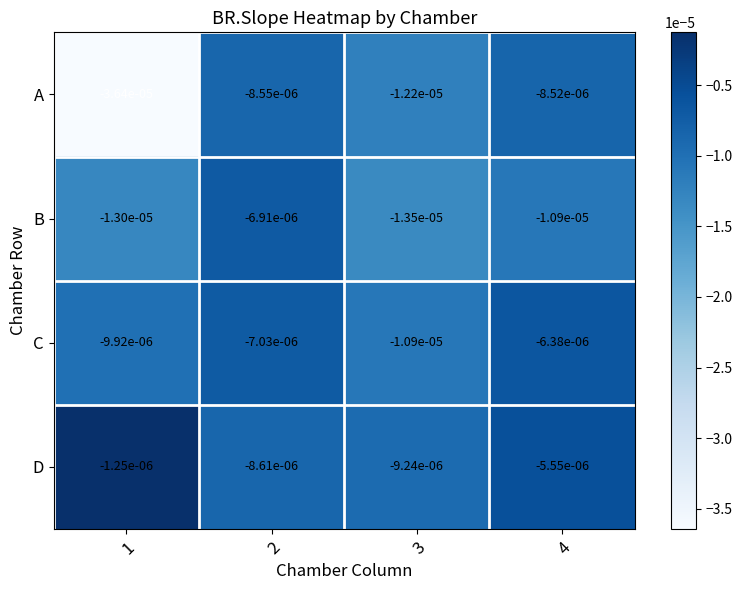

Between 3 and 4, which series saw the biggest shift?

C